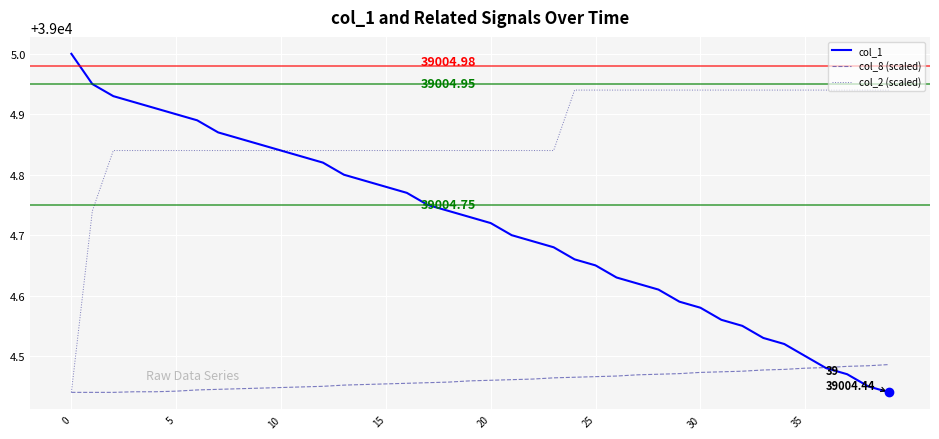

Which series has the widest spread of values?

col_1